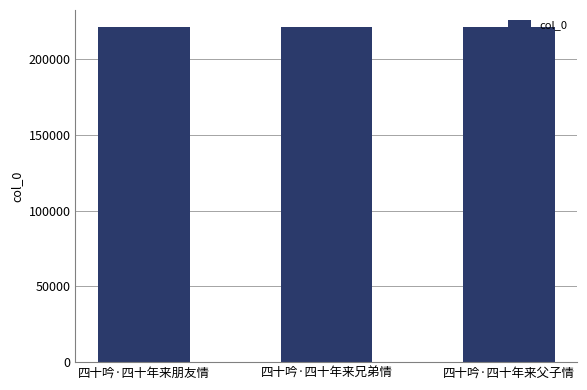

Approximately how many times larger is the value at 四十吟·四十年来父子情 compared to 四十吟·四十年来朋友情?

1.0